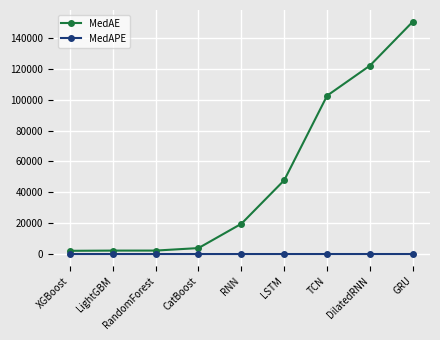

What is the label of the 3rd point from the left?

RandomForest